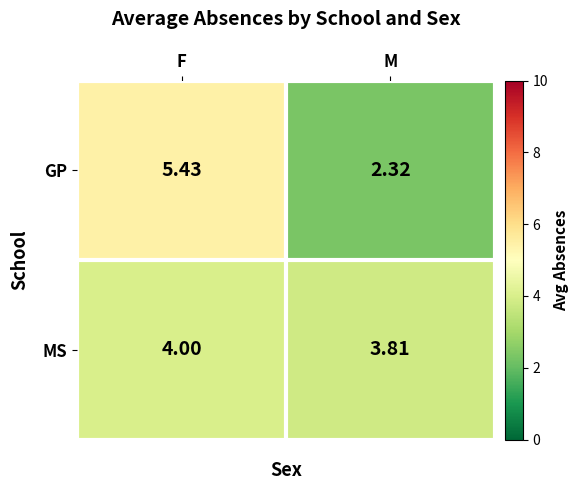

Rank the categories by MS value from lowest to highest.

M, F